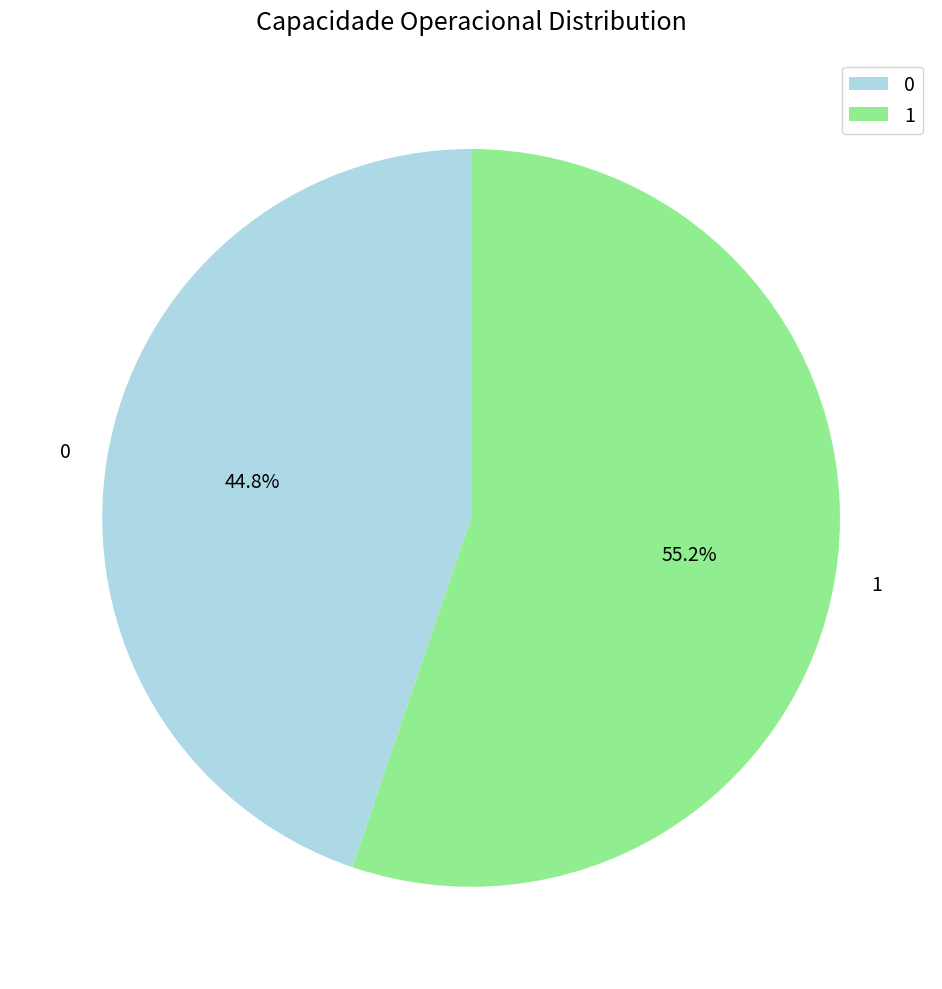

How many segments does this pie chart have?

2